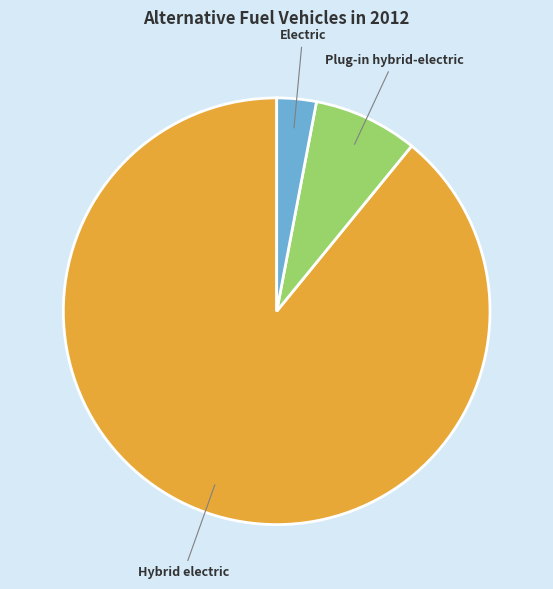

Is there any slice that represents more than half of the pie?

Yes